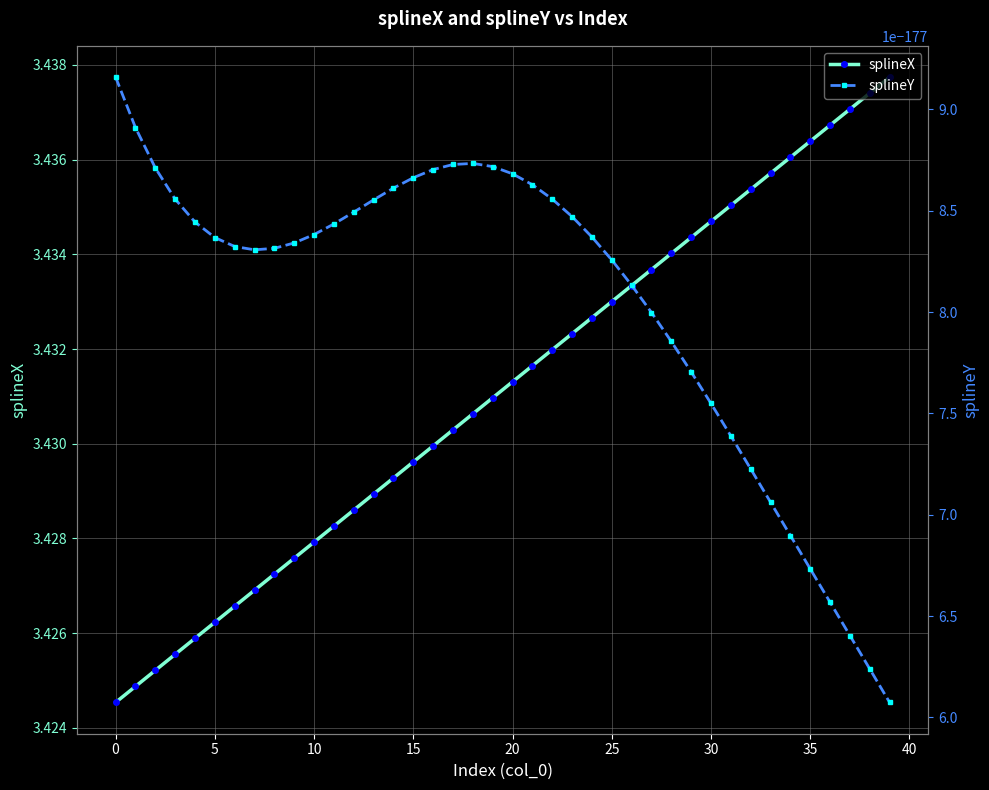

True or false: splineY and splineX intersect in this chart.

False